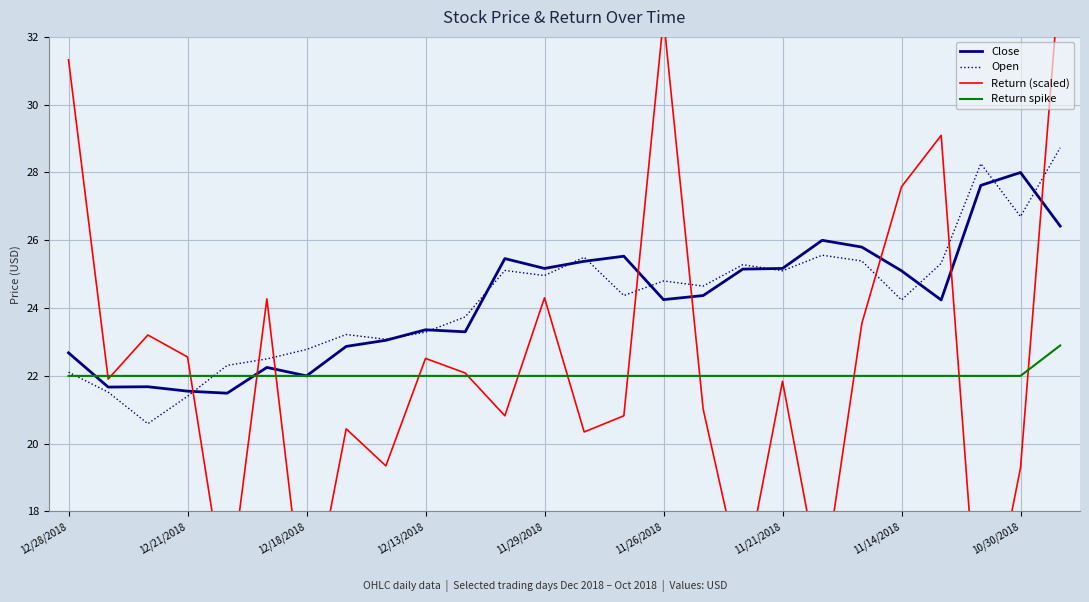

How many categories are shown in the chart?

26